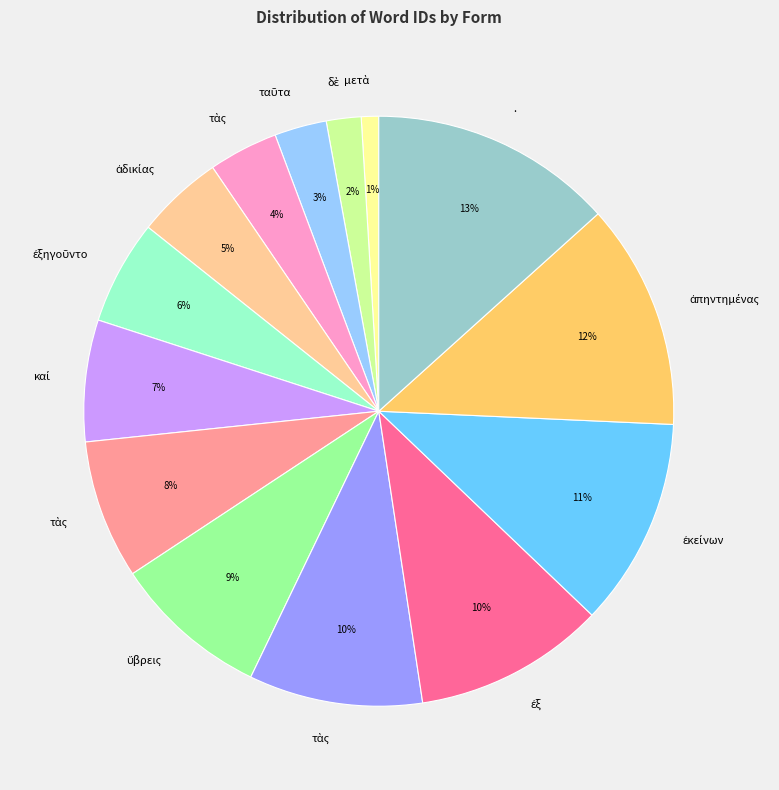

Count the number of slices in the pie.

14